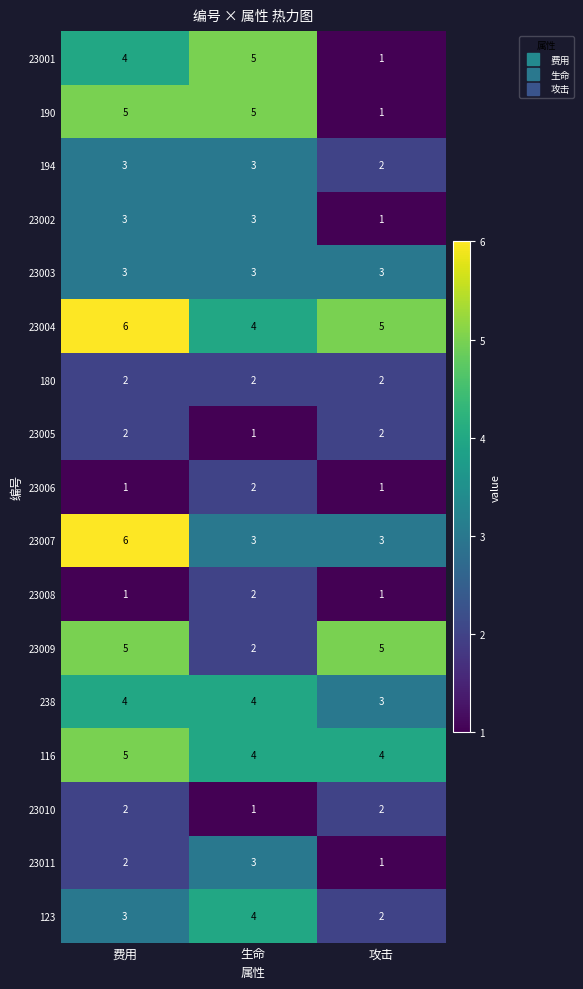

What is the total value across all series at 生命?

51